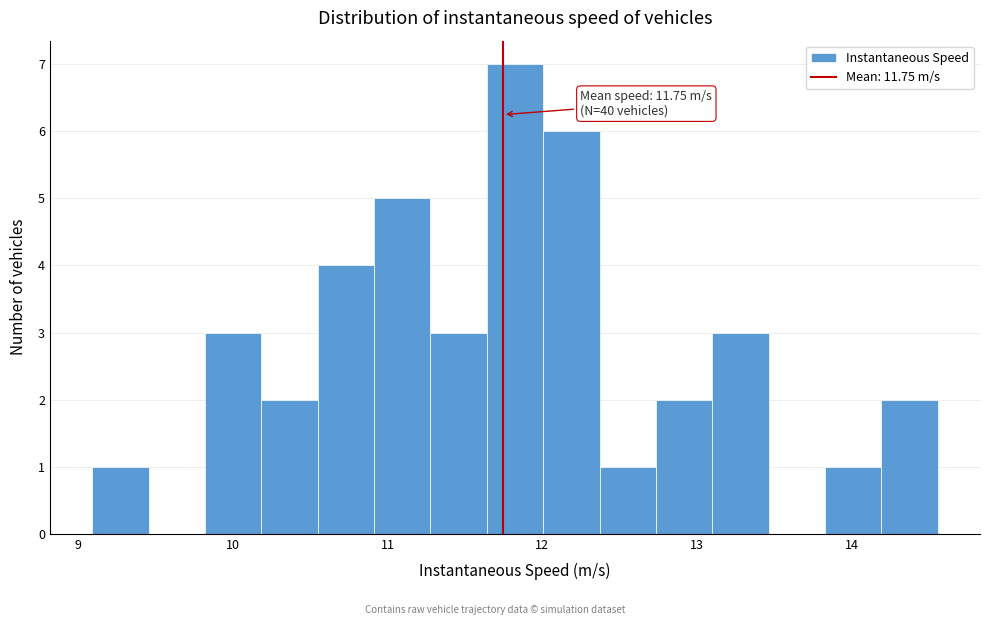

Around what value on the x-axis is the tallest bar? Give the approximate position of its centre, as read against the axis.

11.8